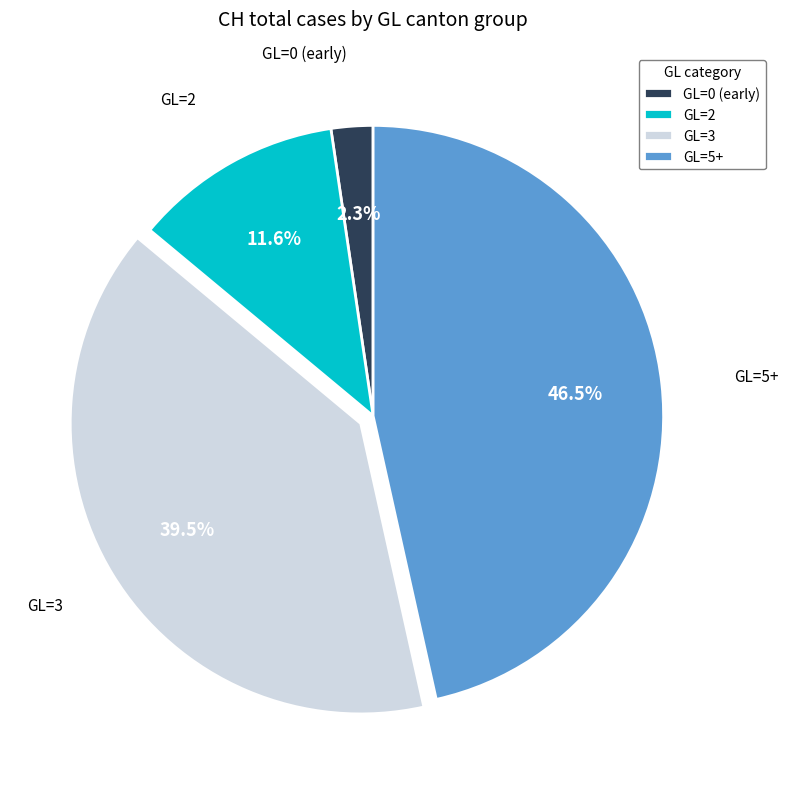

How much of the chart is everything except GL=2?

88.4%